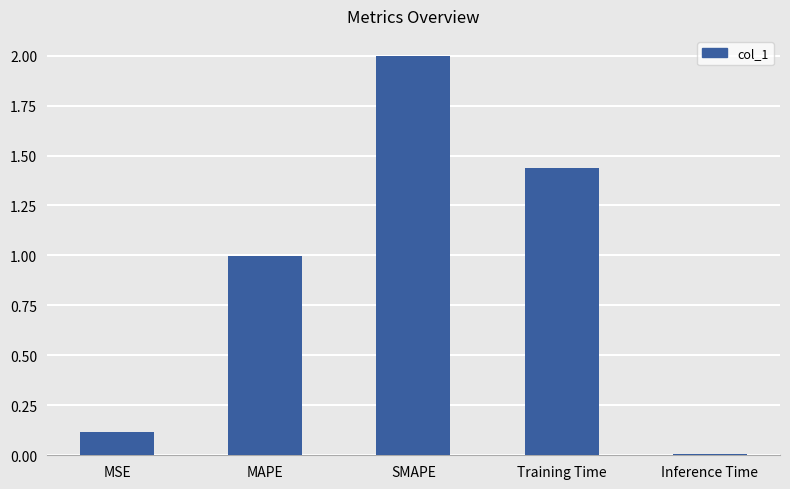

What position from the left is SMAPE?

3